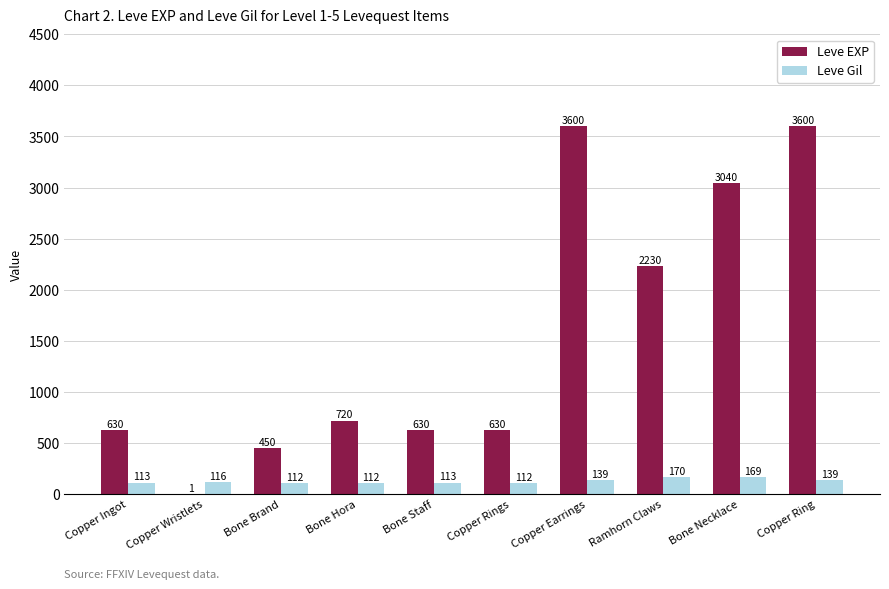

Which series has the largest range (max minus min)?

Leve EXP